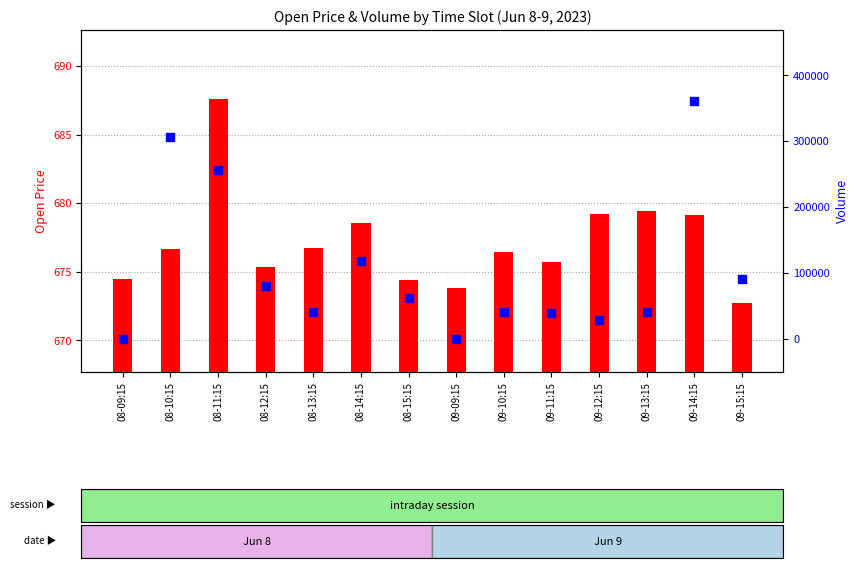

Which series reaches the minimum Y coordinate?

Volume